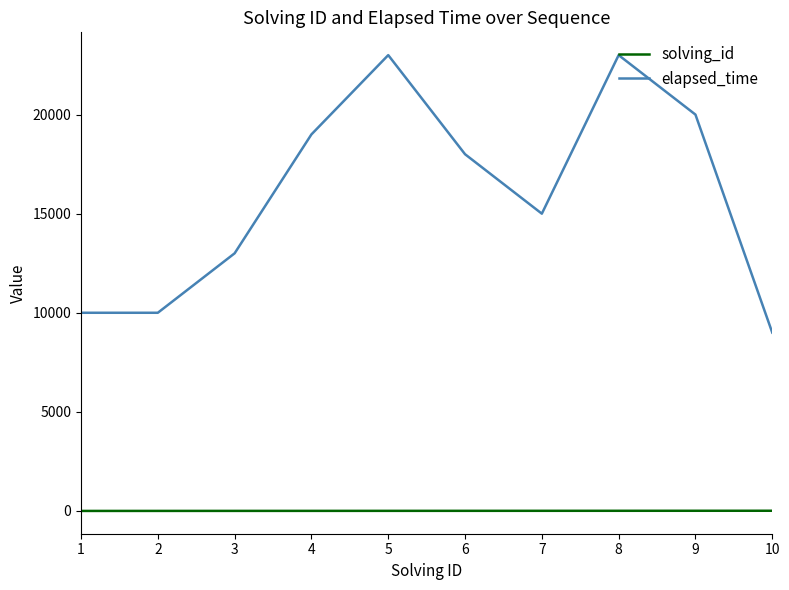

Rank the series at 9 from highest to lowest value.

elapsed_time, solving_id